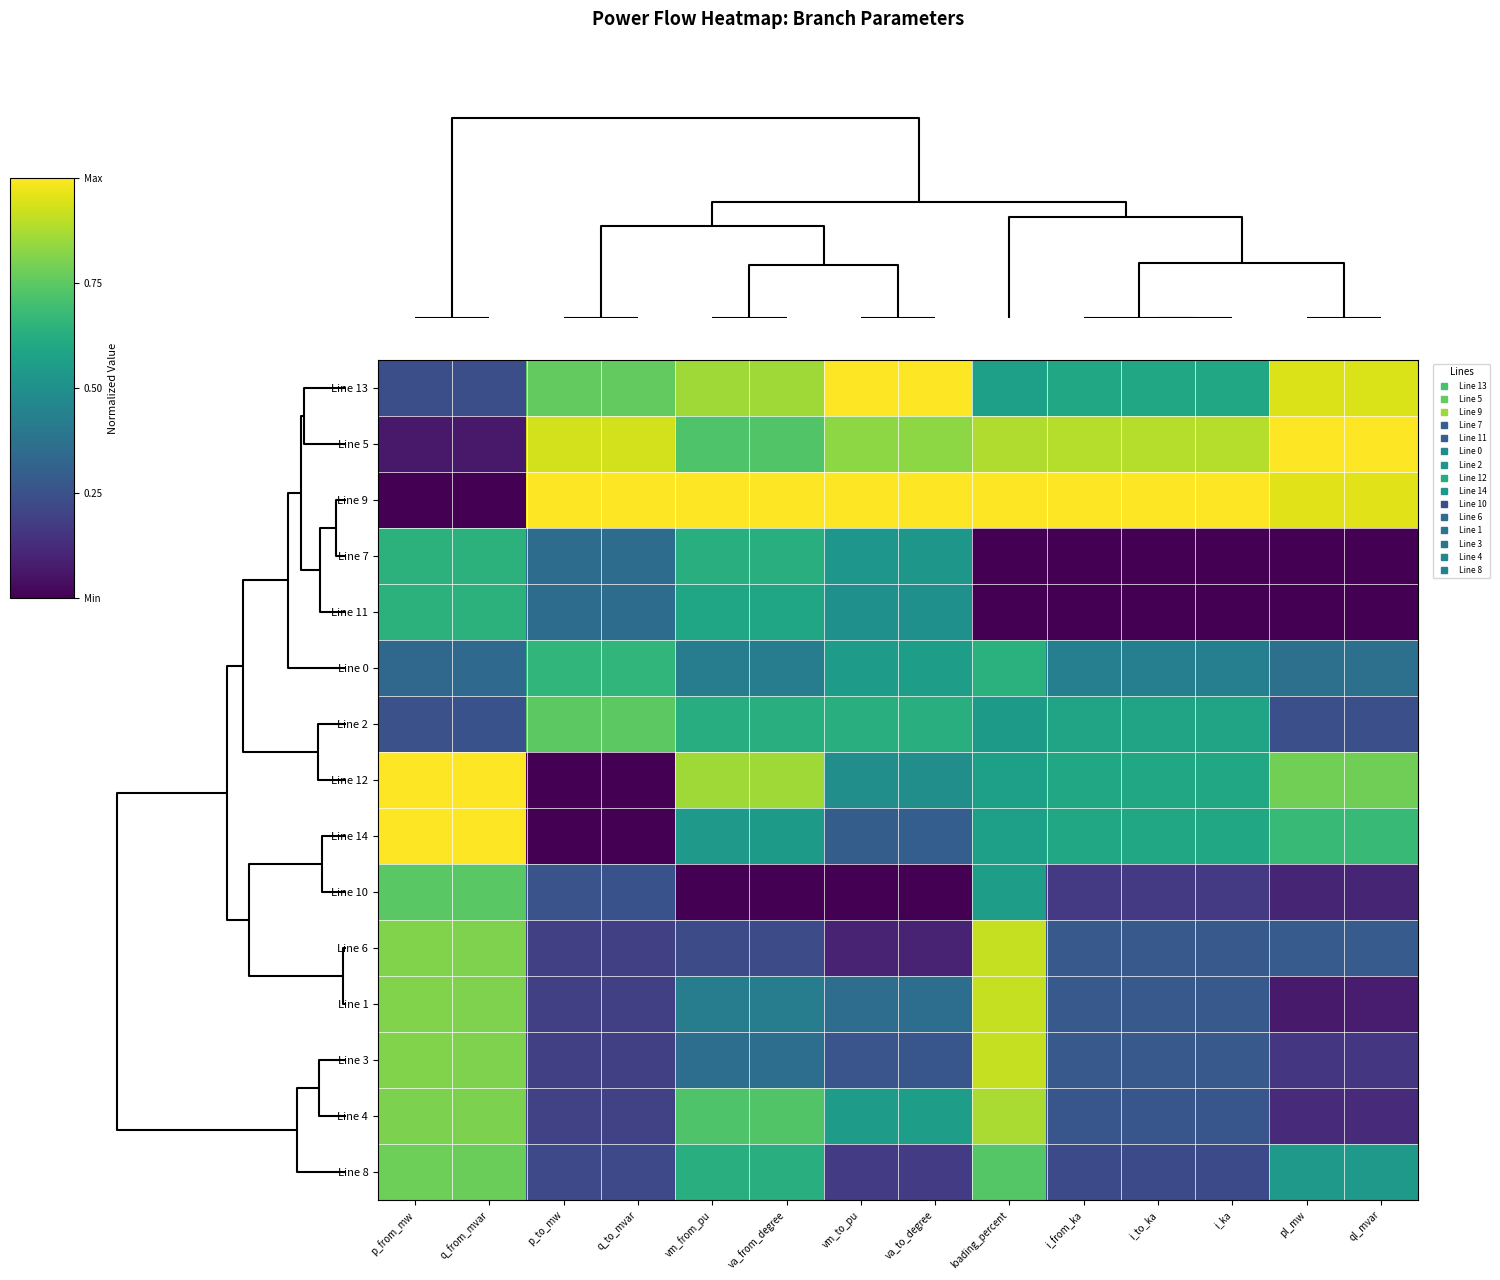

What is the spread (max minus min) of values at pl_mw?

1.0